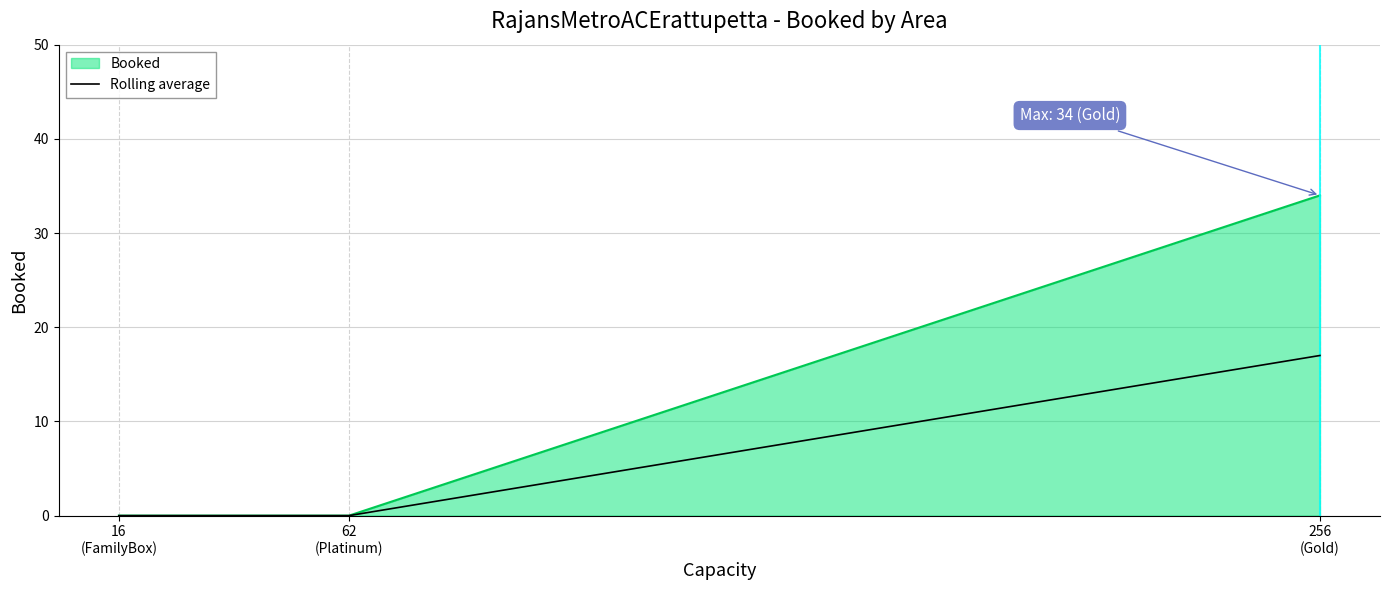

Which series has the largest range (max minus min)?

Booked